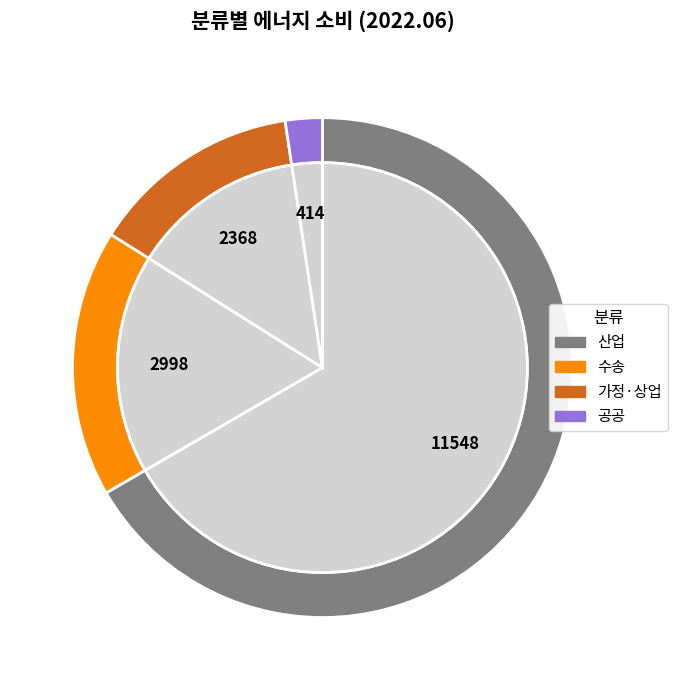

What is the ratio of the value at 수송 to the value at 공공?

7.2